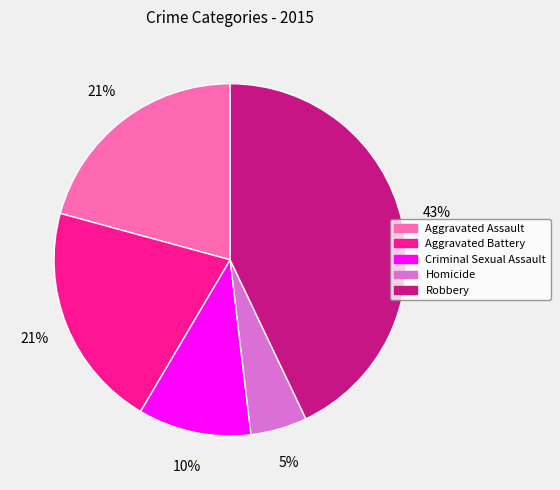

Is there any slice that represents more than half of the pie?

No